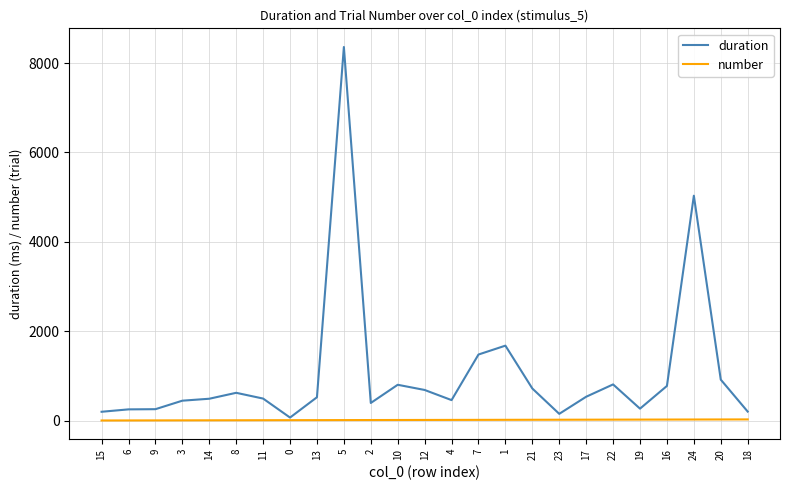

Rank the series at 18 from highest to lowest value.

duration, number